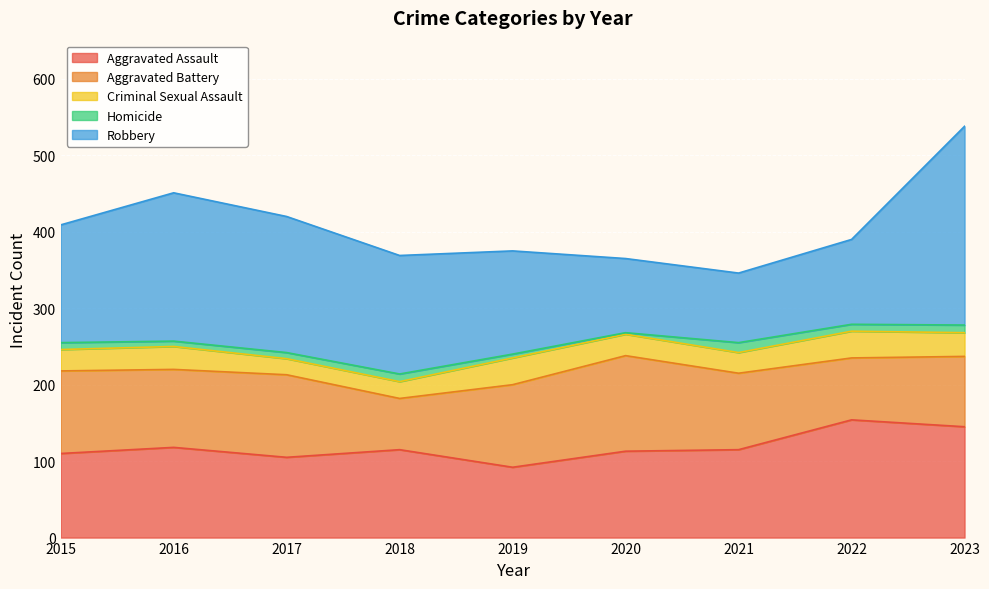

True or false: Aggravated Assault and Homicide intersect in this chart.

False